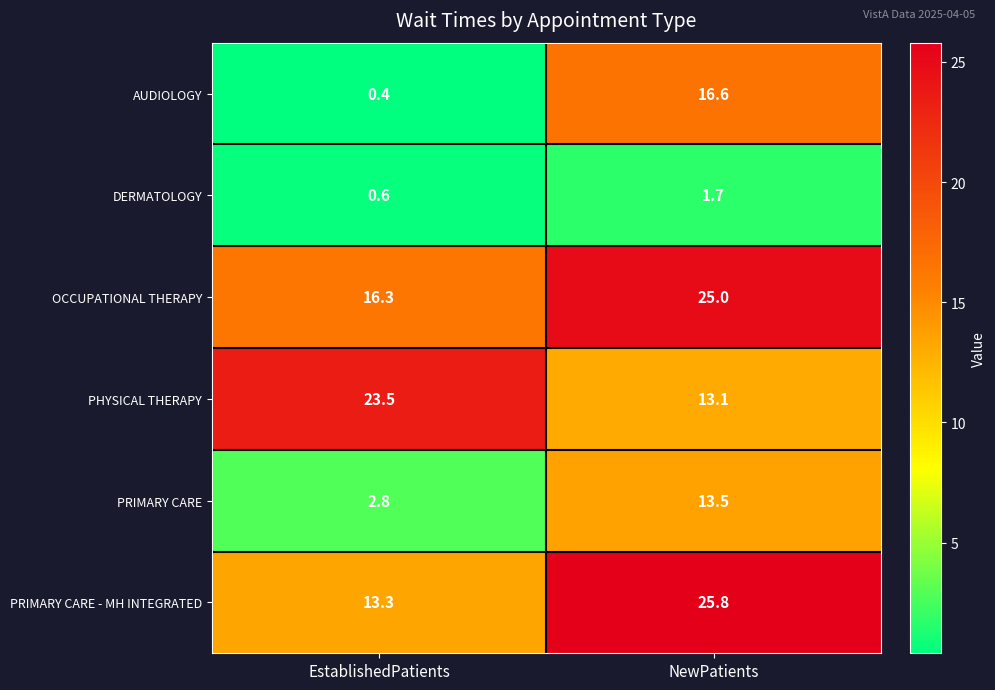

Which series has the widest spread of values?

AUDIOLOGY